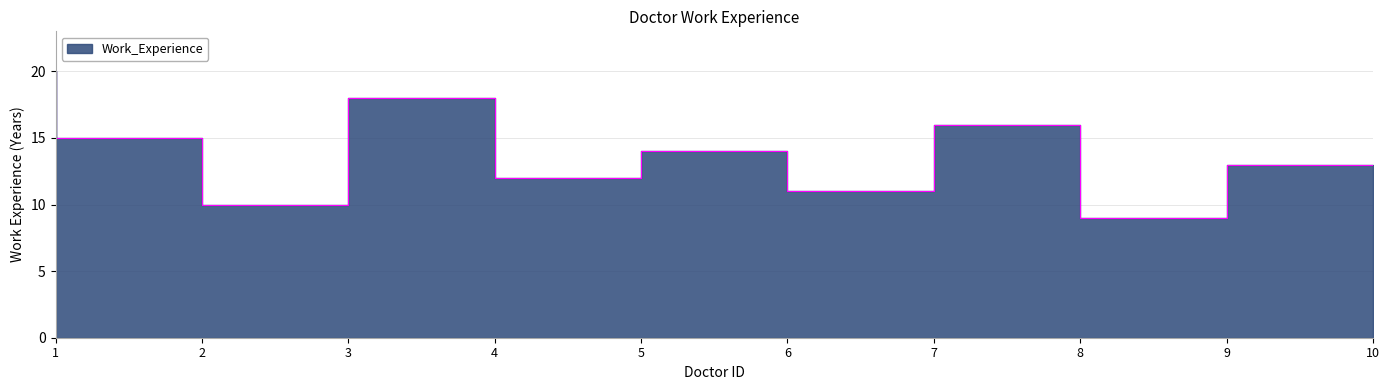

Which label corresponds to the largest value in the chart?

1